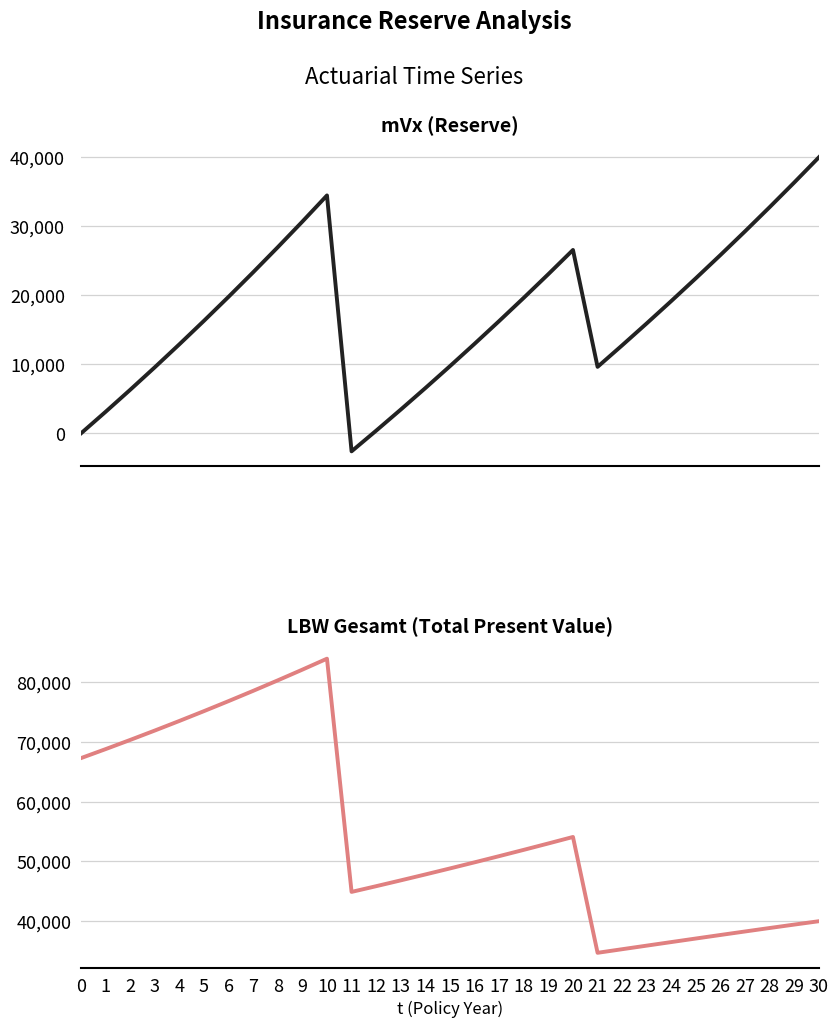

True or false: LBW Gesamt and mVx cross at least once.

False